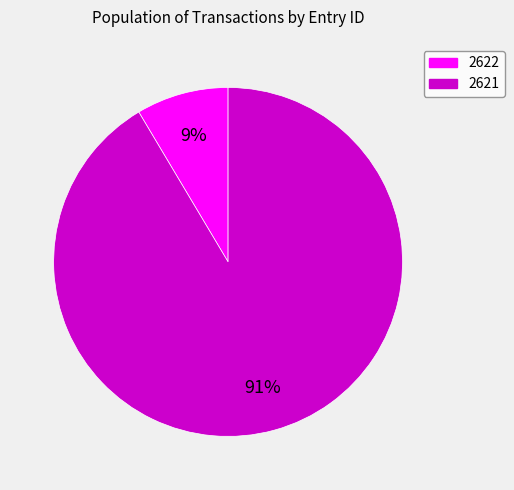

Count the number of slices in the pie.

2